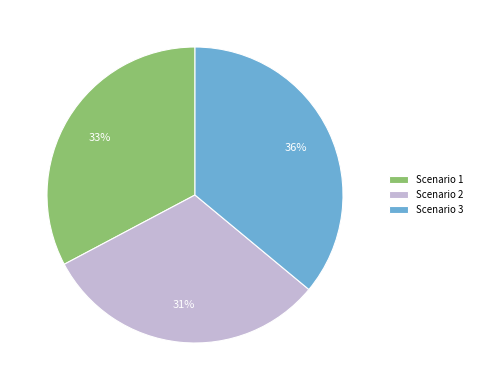

Which has a higher value, Scenario 1 or Scenario 2?

Scenario 1